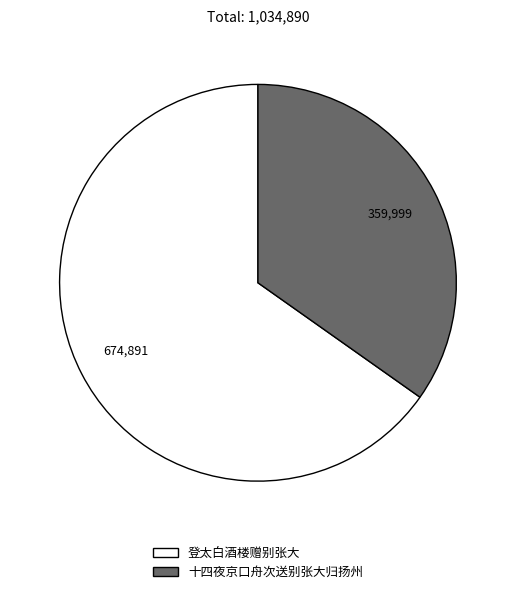

How many segments does this pie chart have?

2